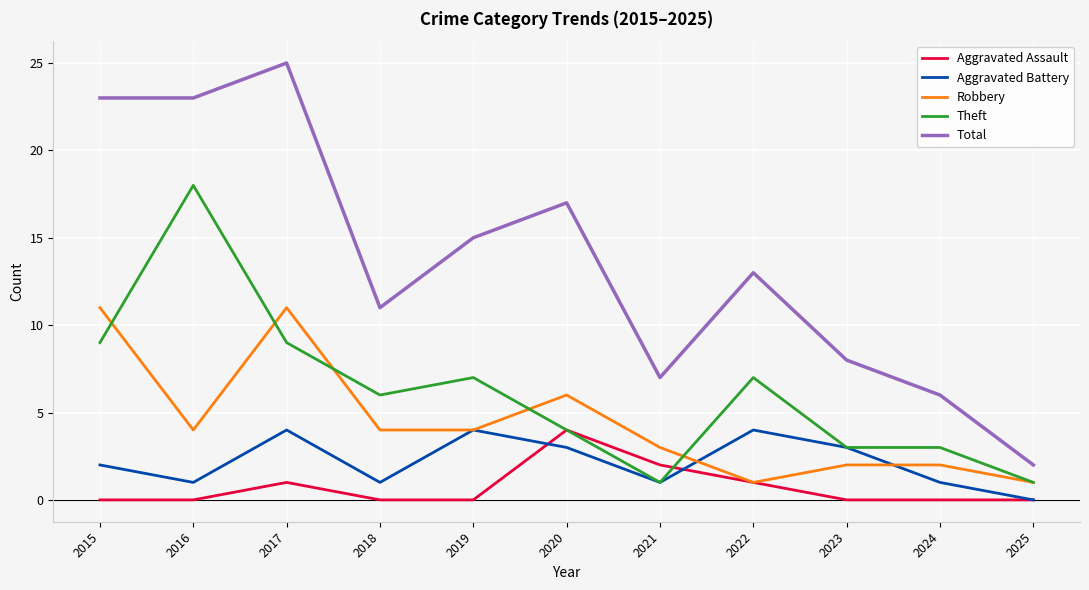

True or false: Total and Robbery intersect in this chart.

False